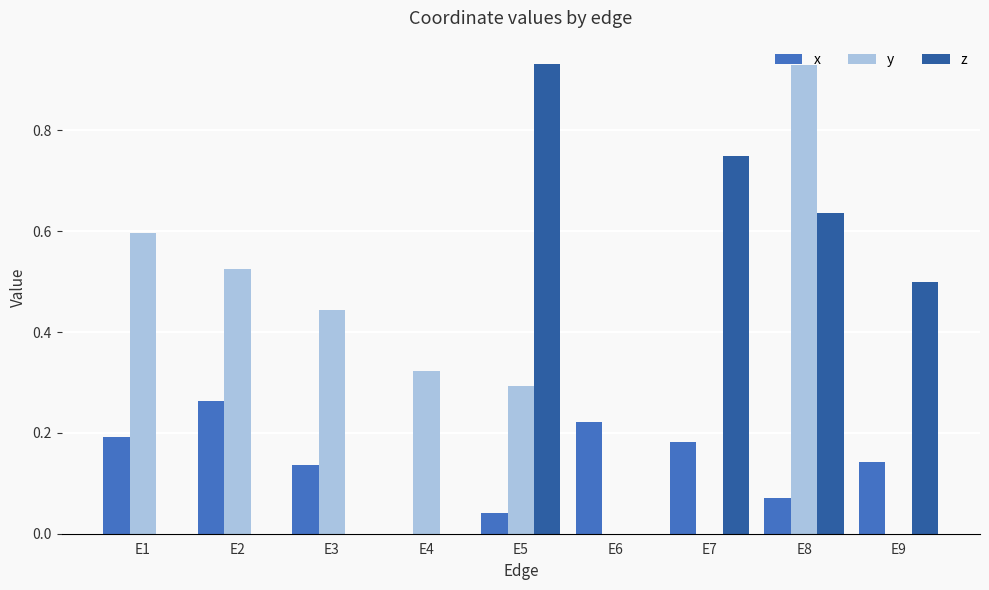

What is the sum of all y values?

3.1